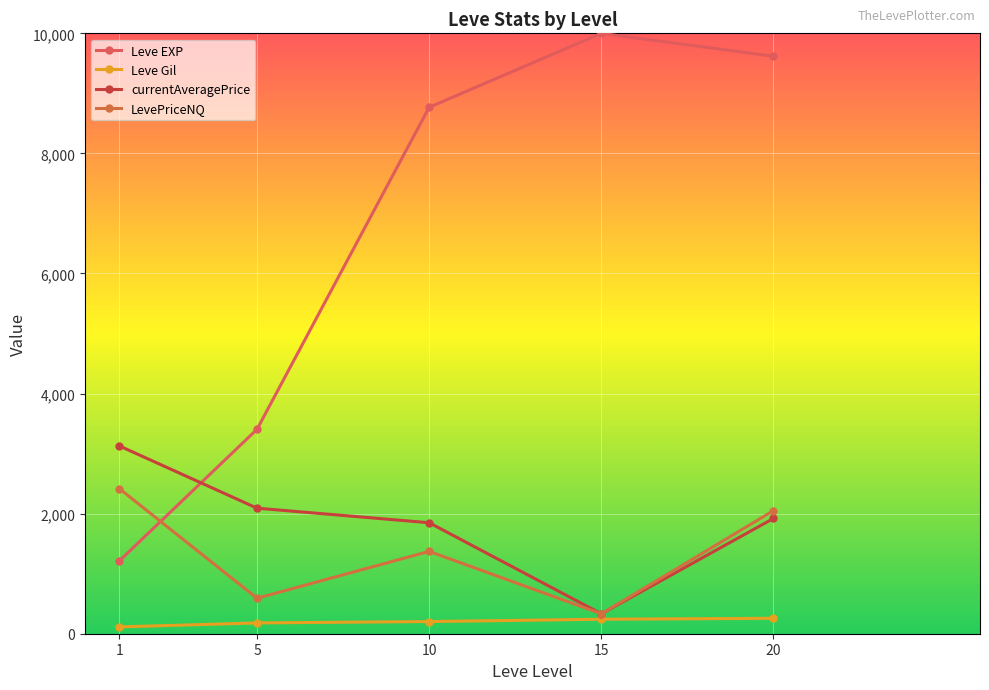

Reading right to left, transcribe all the data shown in this chart.

Leve EXP: 20=9618.3	15=10000.0	10=8768.3	5=3405.0	1=1213.3
Leve Gil: 20=257.0	15=241.3	10=202.8	5=180.0	1=113.3
currentAveragePrice: 20=1920.2	15=331.8	10=1848.4	5=2091.0	1=3127.9
LevePriceNQ: 20=2050.1	15=331.8	10=1371.4	5=590.8	1=2416.6